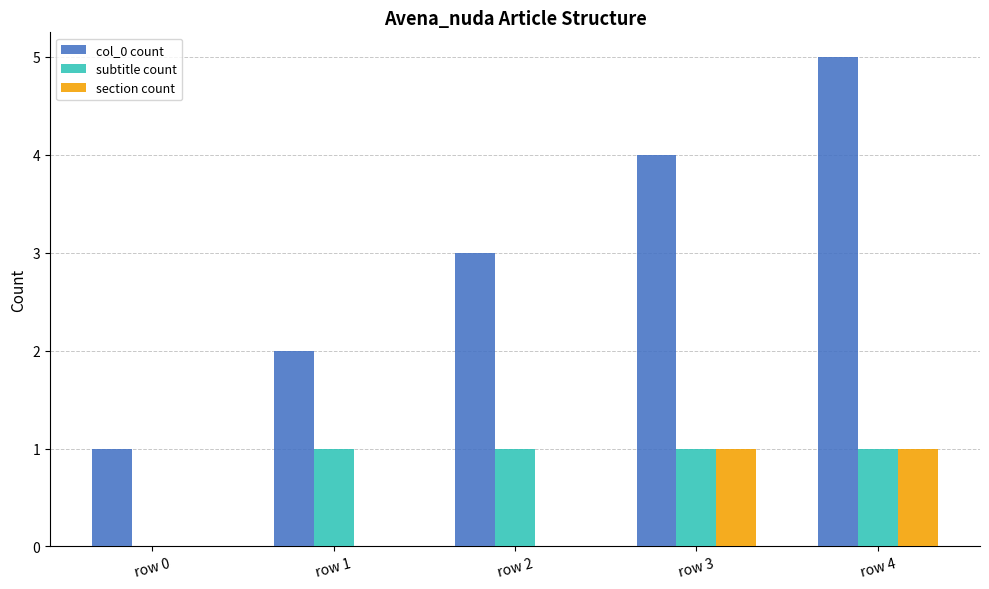

How many distinct data groups are displayed?

3